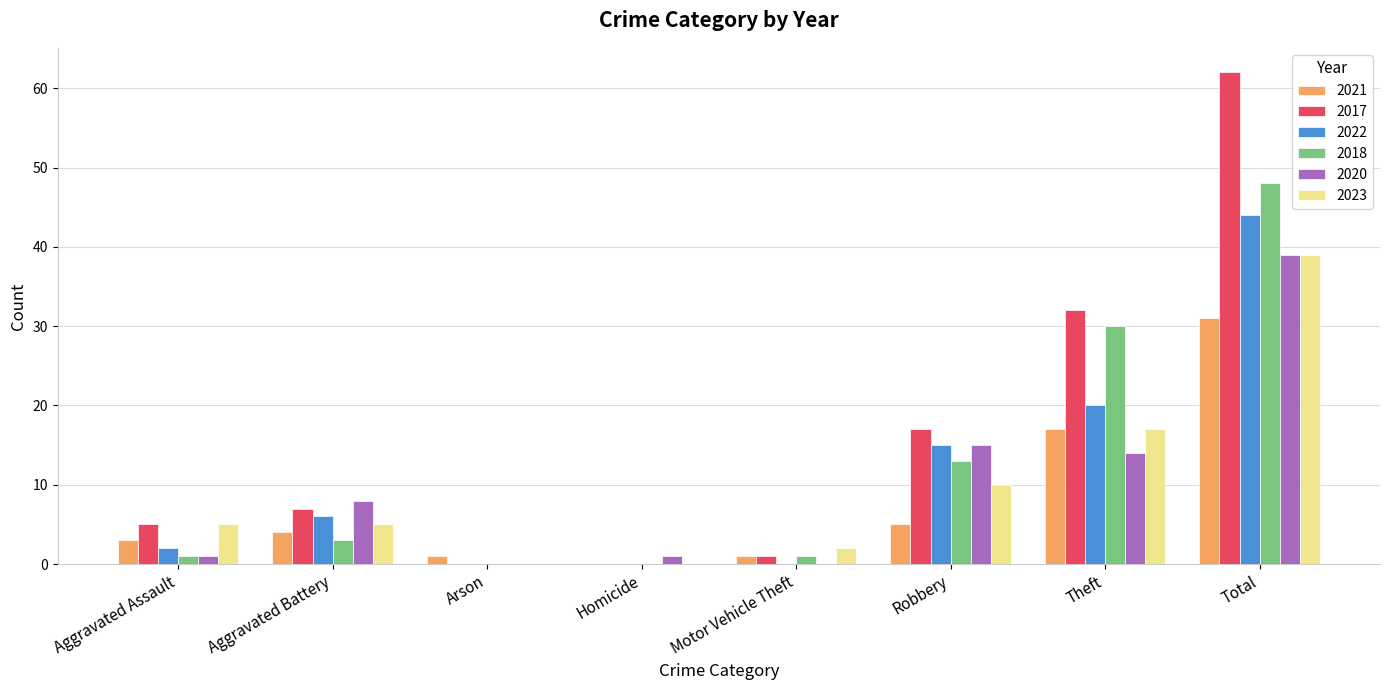

Count the number of categories in the chart.

8